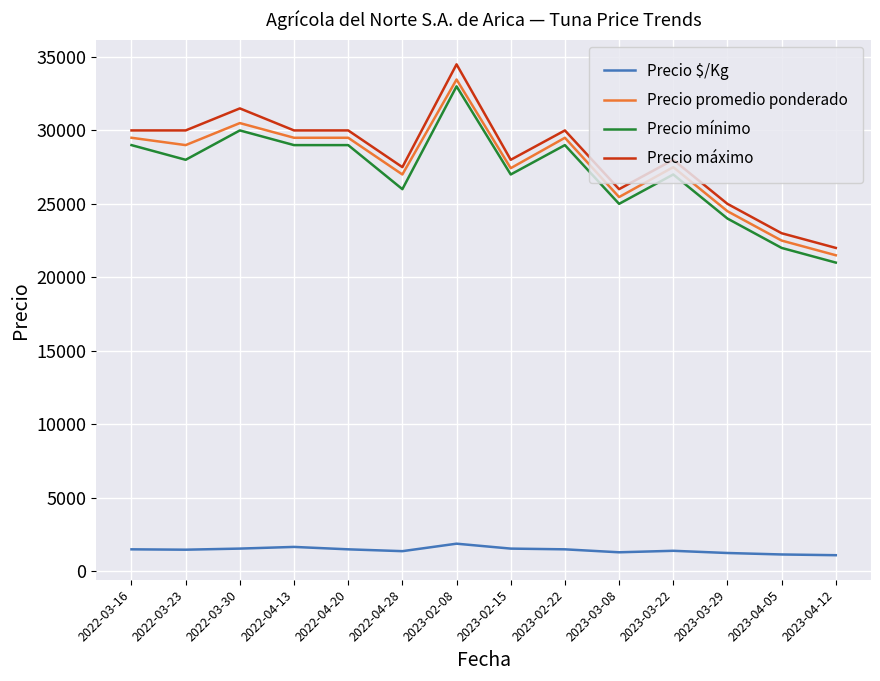

Is it true that Precio promedio ponderado equals 24500 at 2023-03-29?

True